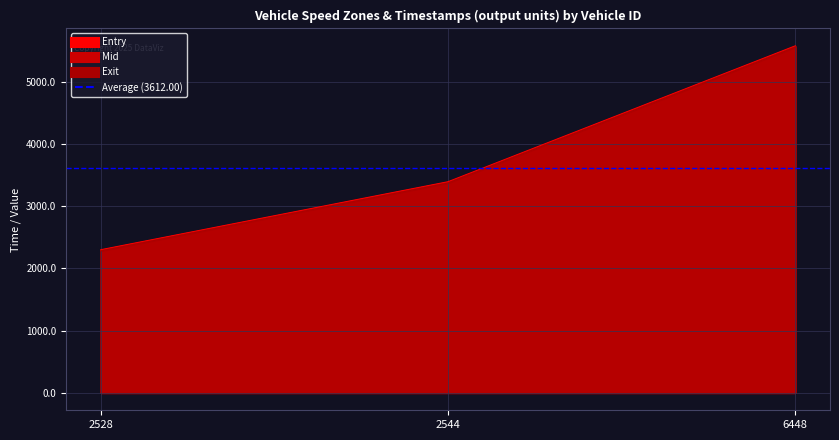

Which label corresponds to the smallest value in the chart?

2528